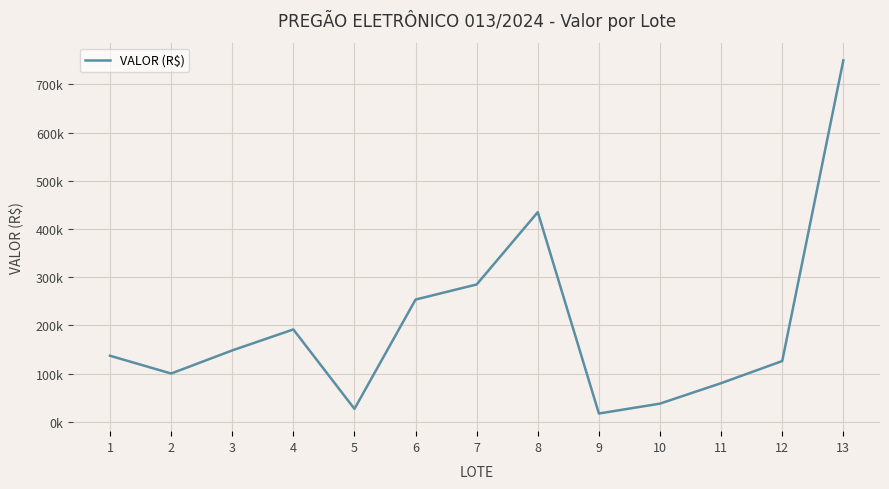

List the labels in order of value, largest first.

13, 8, 7, 6, 4, 3, 1, 12, 2, 11, 10, 5, 9